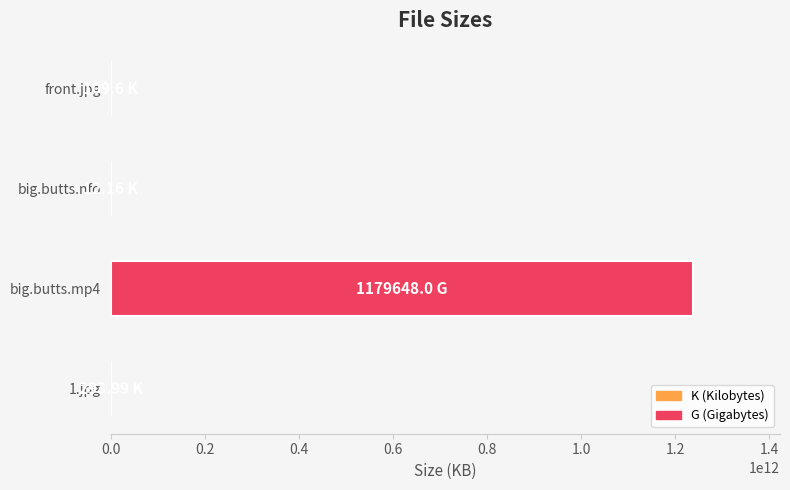

Does the chart contain stacked bars?

No